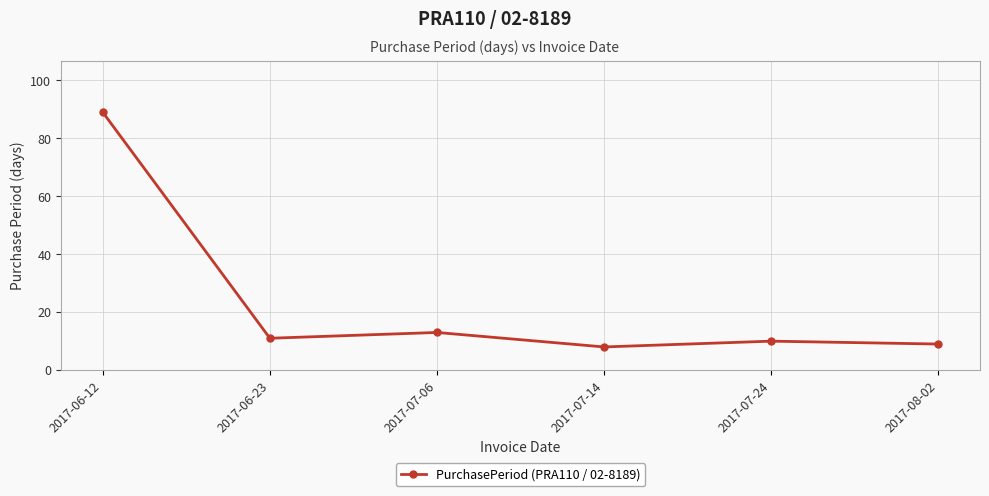

Which has a higher value, 2017-08-02 or 2017-07-06?

2017-07-06